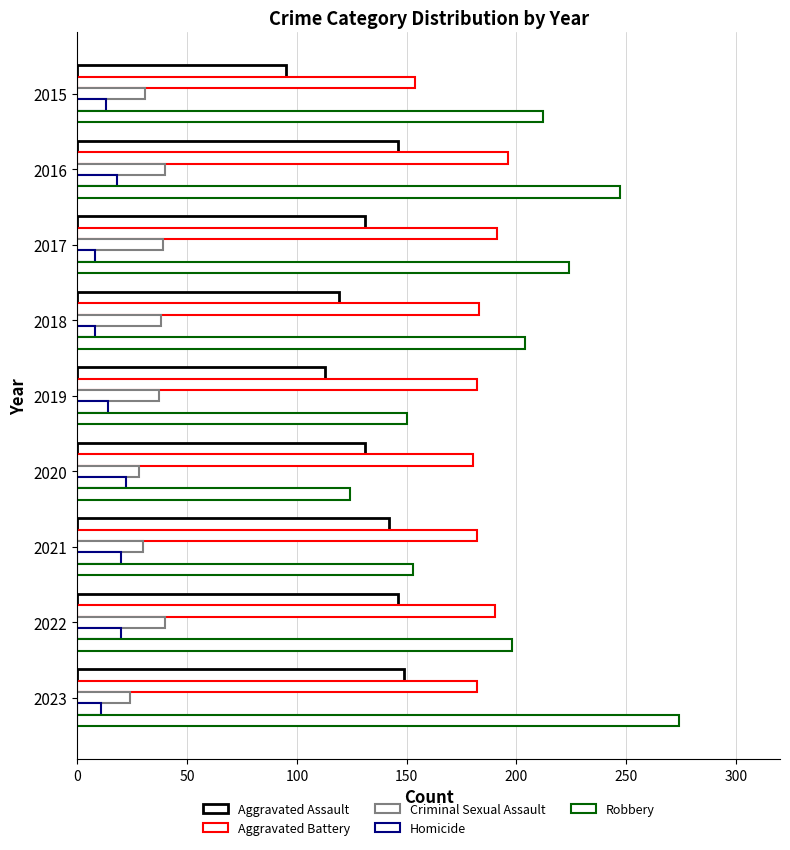

Reading right to left, what are all the values shown in this chart?

Aggravated Assault: 149	146	142	131	113	119	131	146	95
Aggravated Battery: 182	190	182	180	182	183	191	196	154
Criminal Sexual Assault: 24	40	30	28	37	38	39	40	31
Homicide: 11	20	20	22	14	8	8	18	13
Robbery: 274	198	153	124	150	204	224	247	212